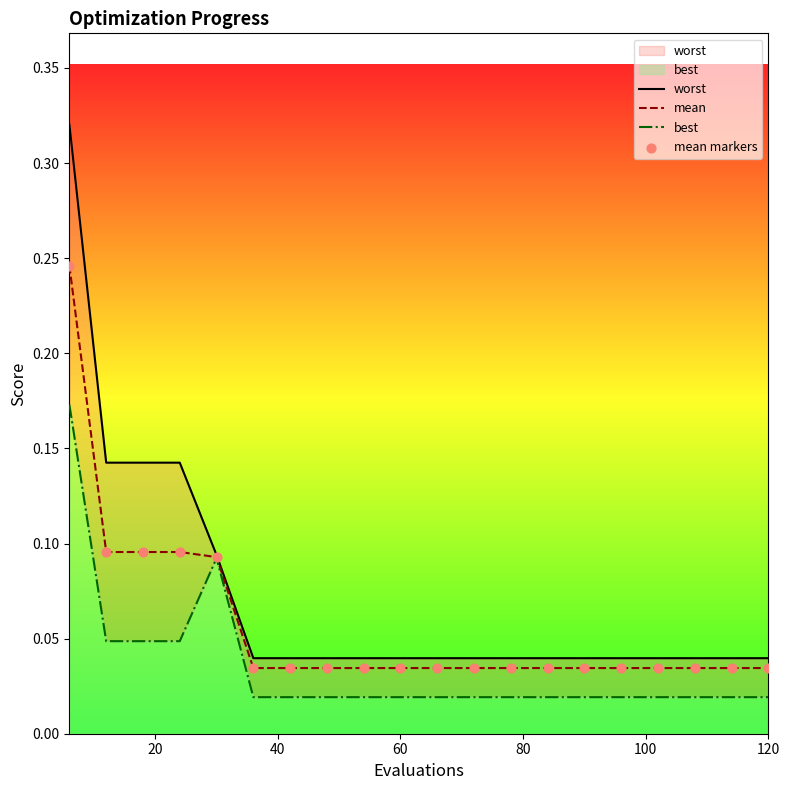

At how many categories does at least one series exceed 0?

20